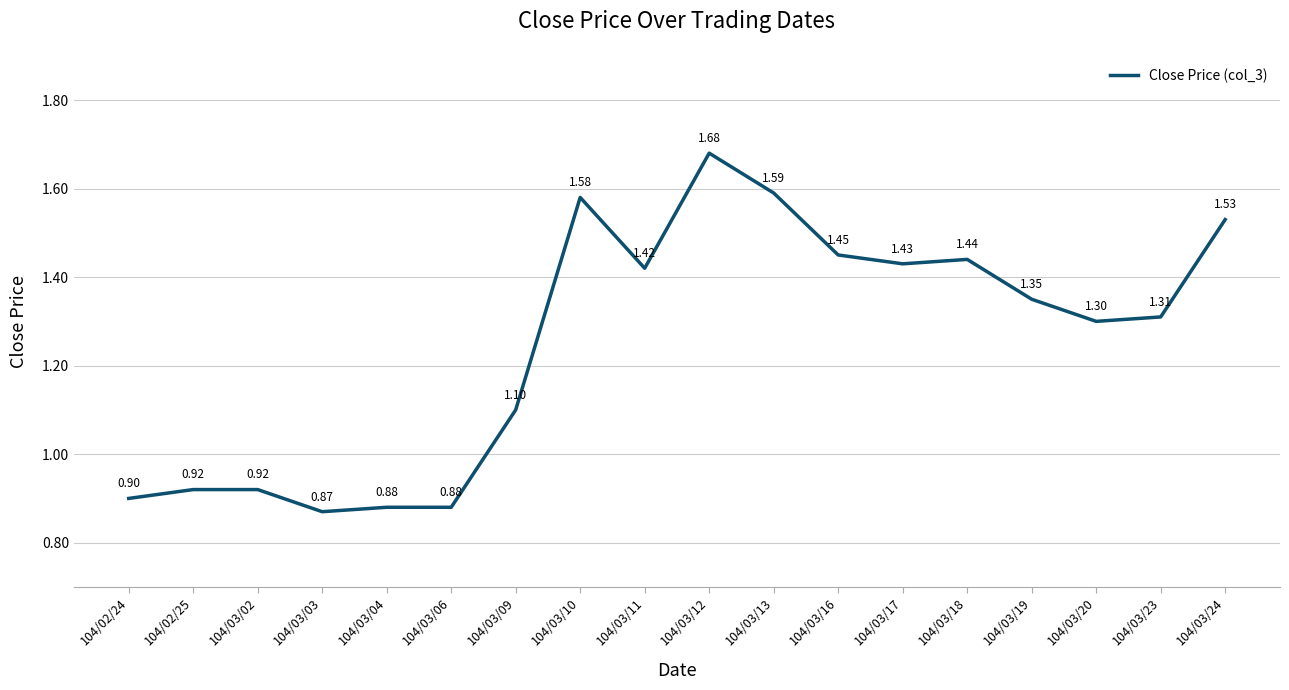

At which category does the chart reach its minimum across all series?

104/03/03